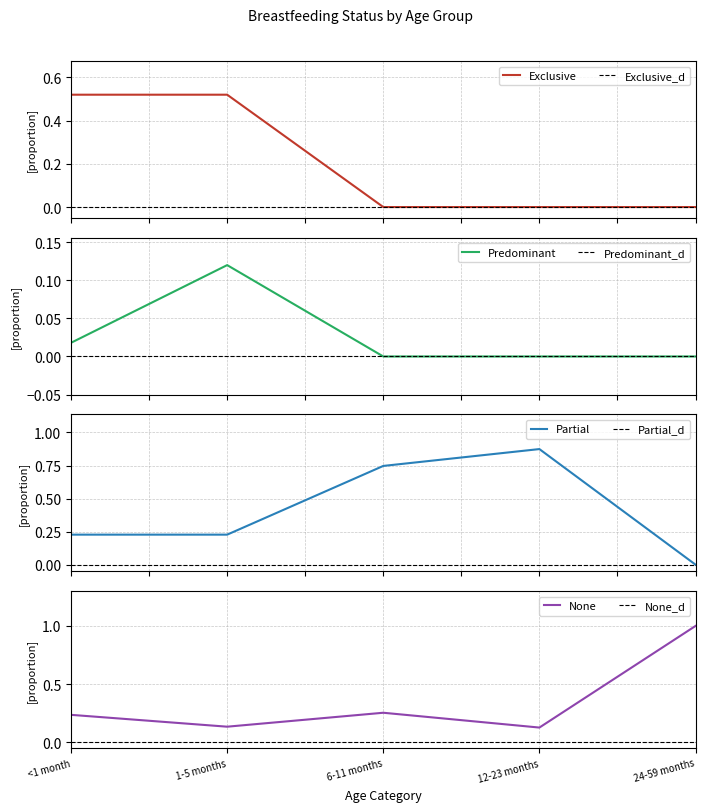

After their last crossing, which series has the higher values: Partial or None?

None